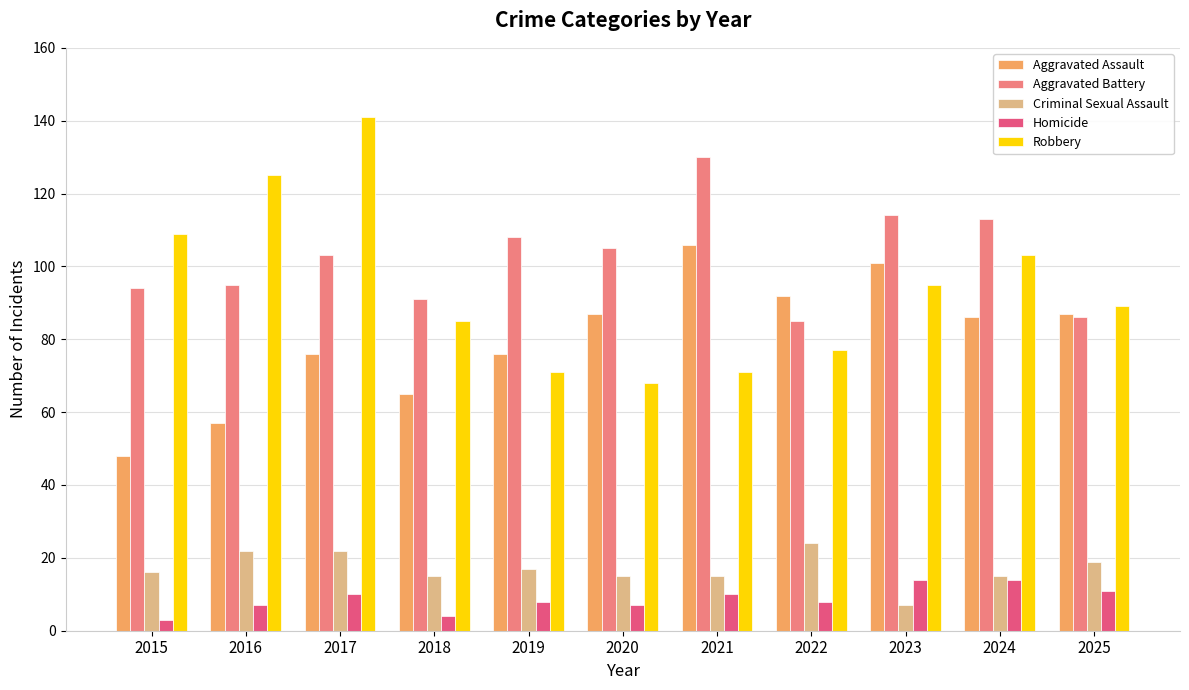

Which series has the largest total across all categories?

Aggravated Battery